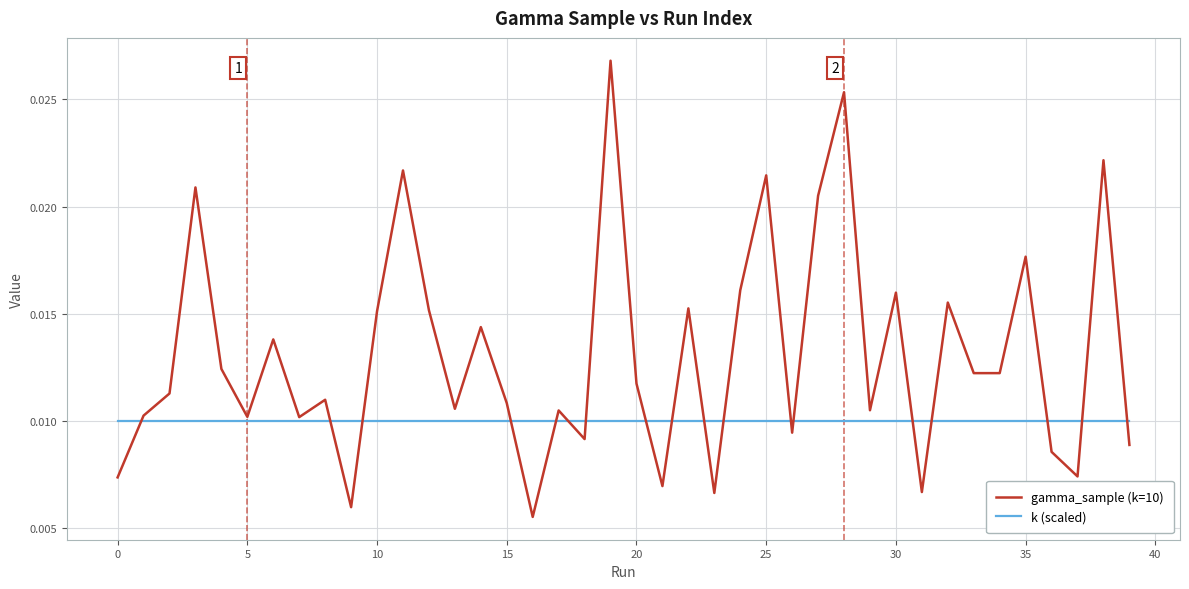

What are all the series names shown in the legend?

gamma_sample (k=10), k (scaled)